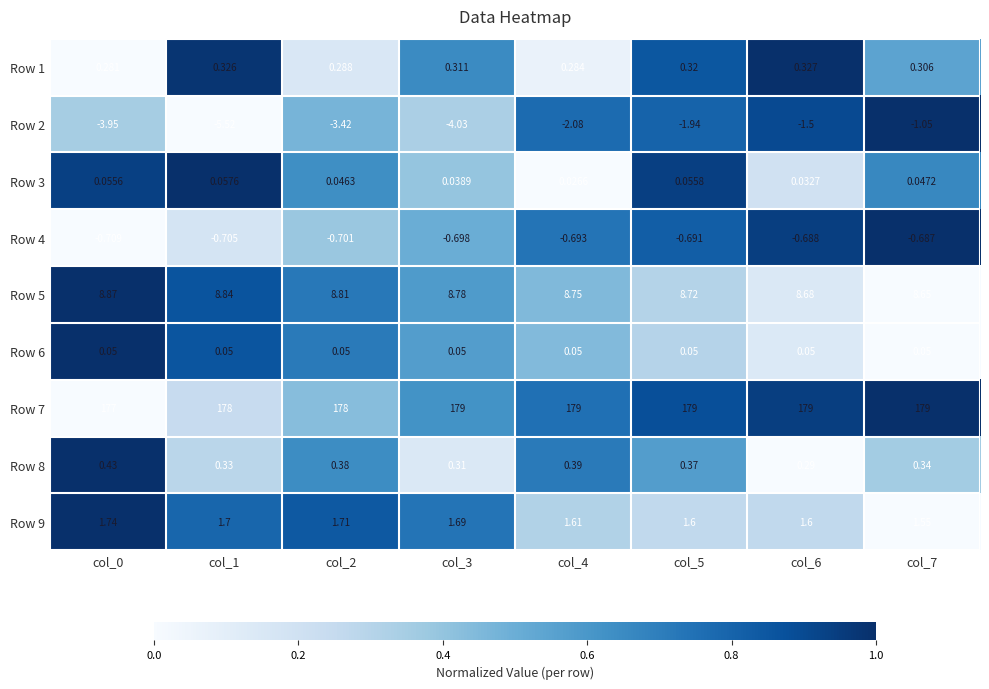

Is the value of Row 5 at col_1 greater than the value of Row 4 at col_3?

Yes